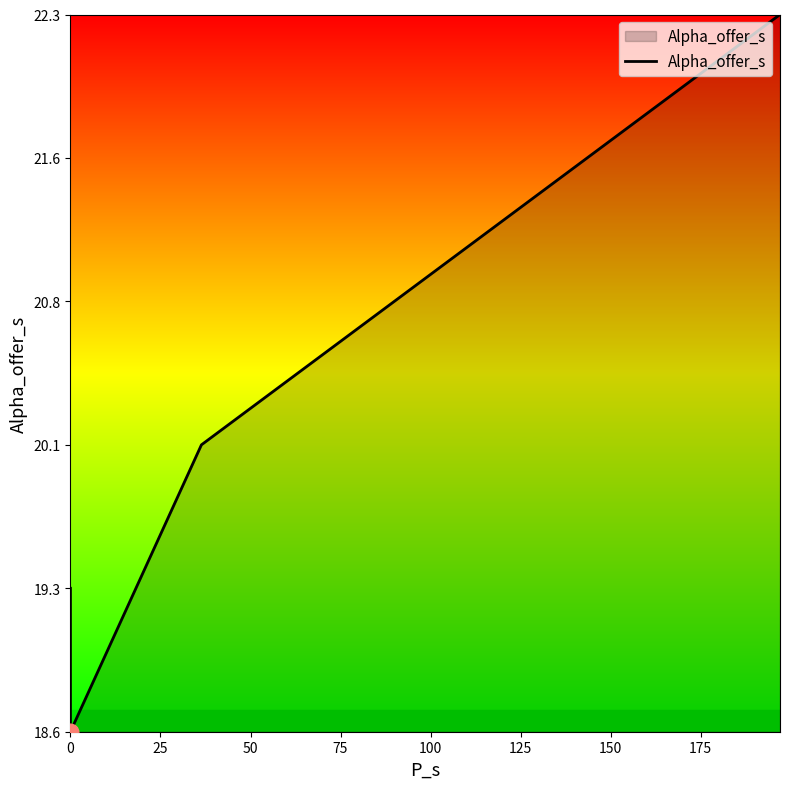

Between 50 and 0, which is larger?

50